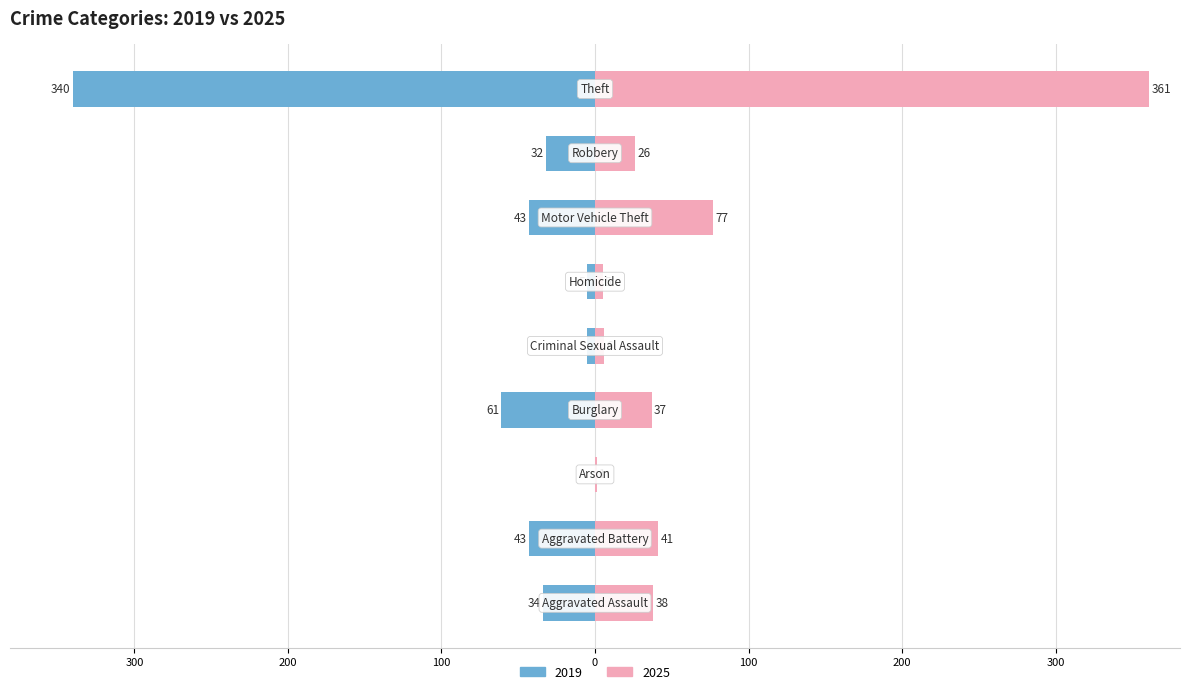

Reading right to left, extract all data points from this chart.

2019: -340	-32	-43	-5	-5	-61	0	-43	-34
2025: 361	26	77	5	6	37	1	41	38